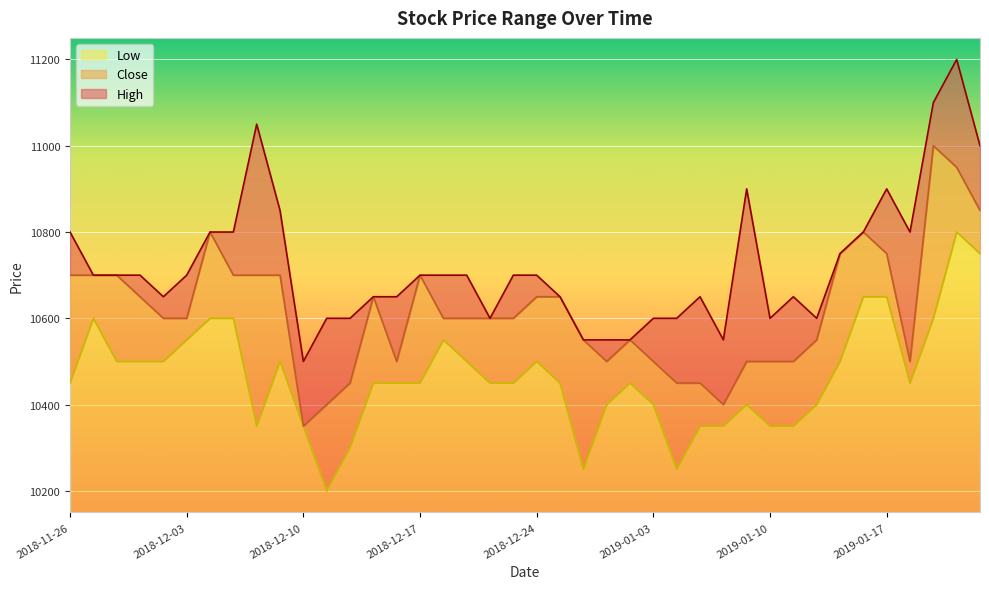

What is the sum of the Close values at 2019-01-10 and 2018-12-11?

20900